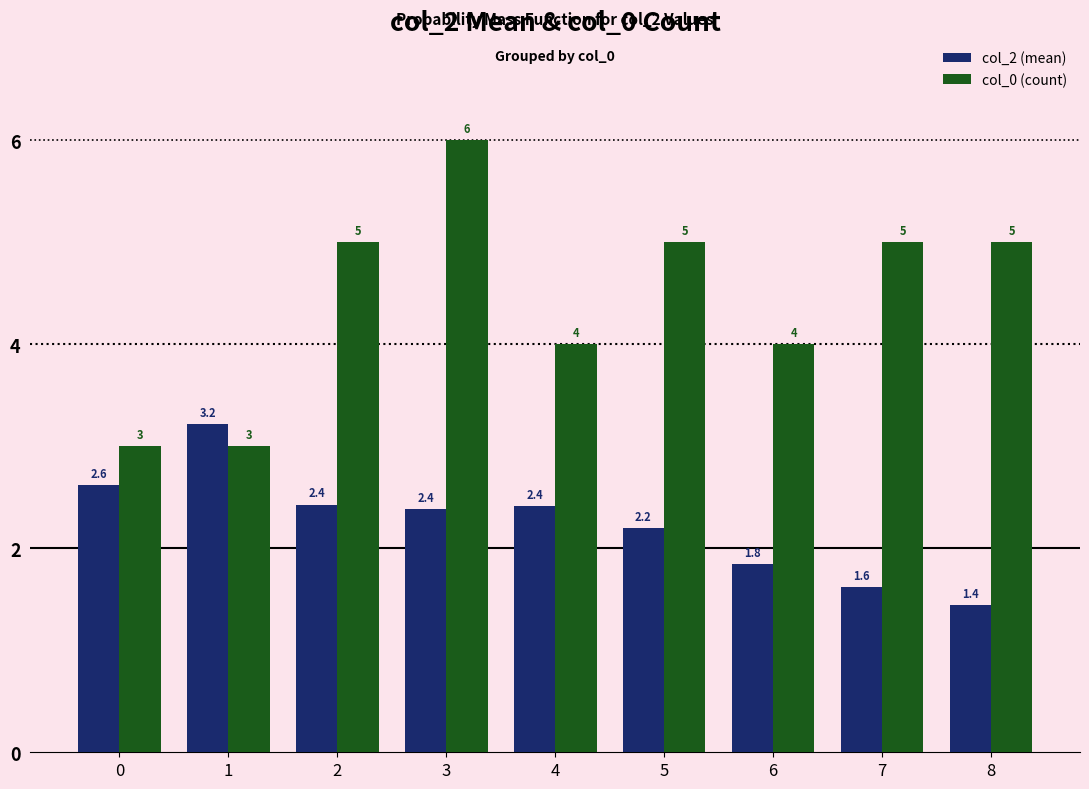

Reading left to right, extract all data points from this chart.

col_2 (mean): 0=2.6	1=3.2	2=2.4	3=2.4	4=2.4	5=2.2	6=1.8	7=1.6	8=1.4
col_0 (count): 0=3.0	1=3.0	2=5.0	3=6.0	4=4.0	5=5.0	6=4.0	7=5.0	8=5.0